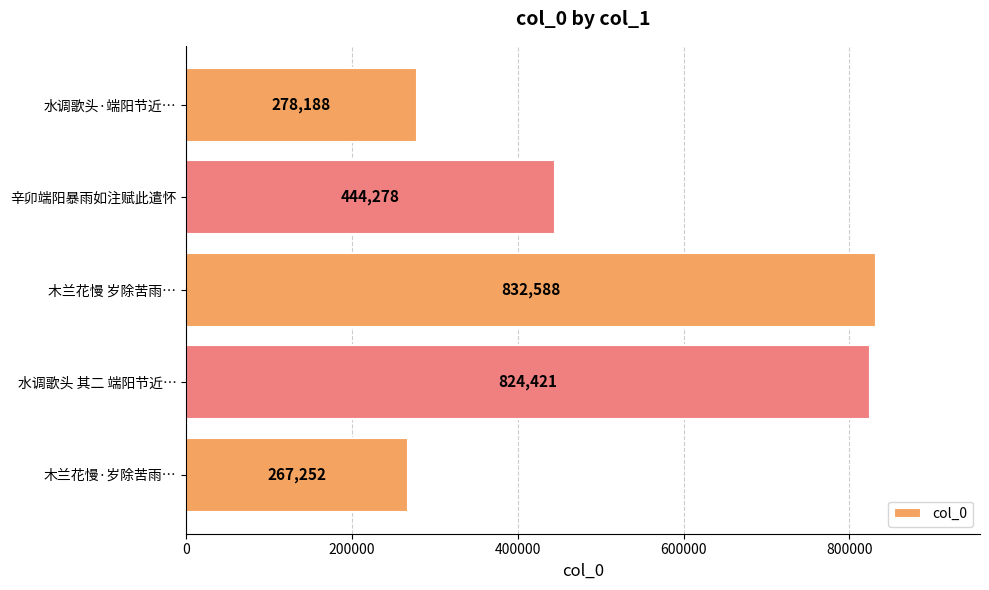

What is the maximum value shown in the chart?

832588